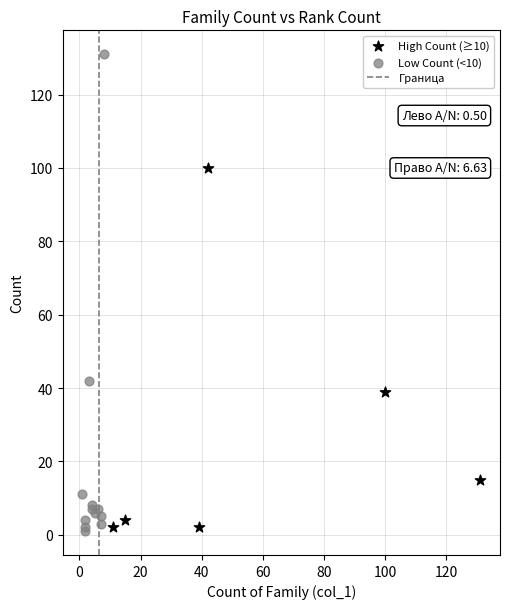

Which series contains the highest Y value?

Low Count (<10)